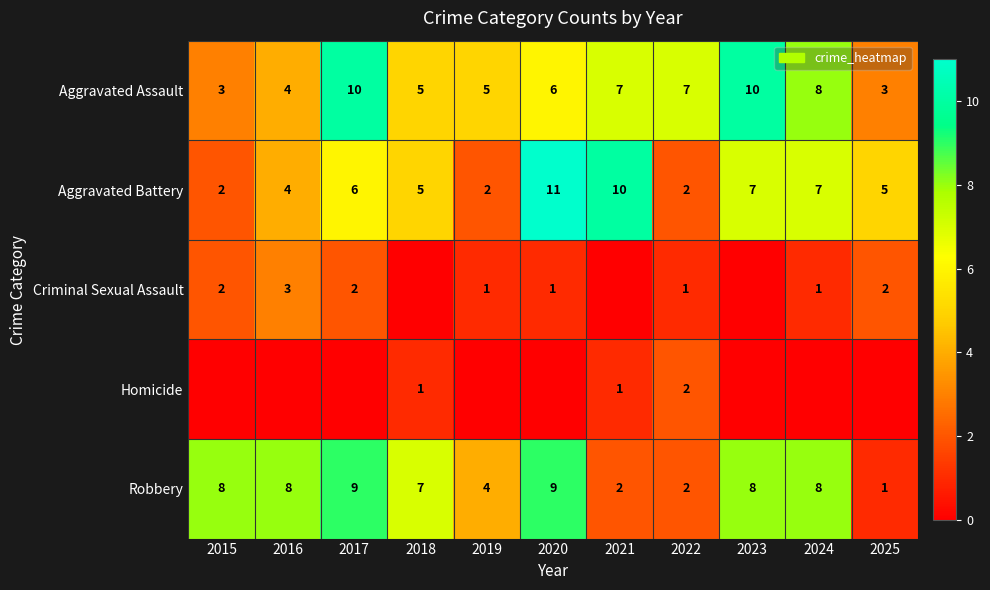

At which label is Aggravated Assault closest to 6?

2020